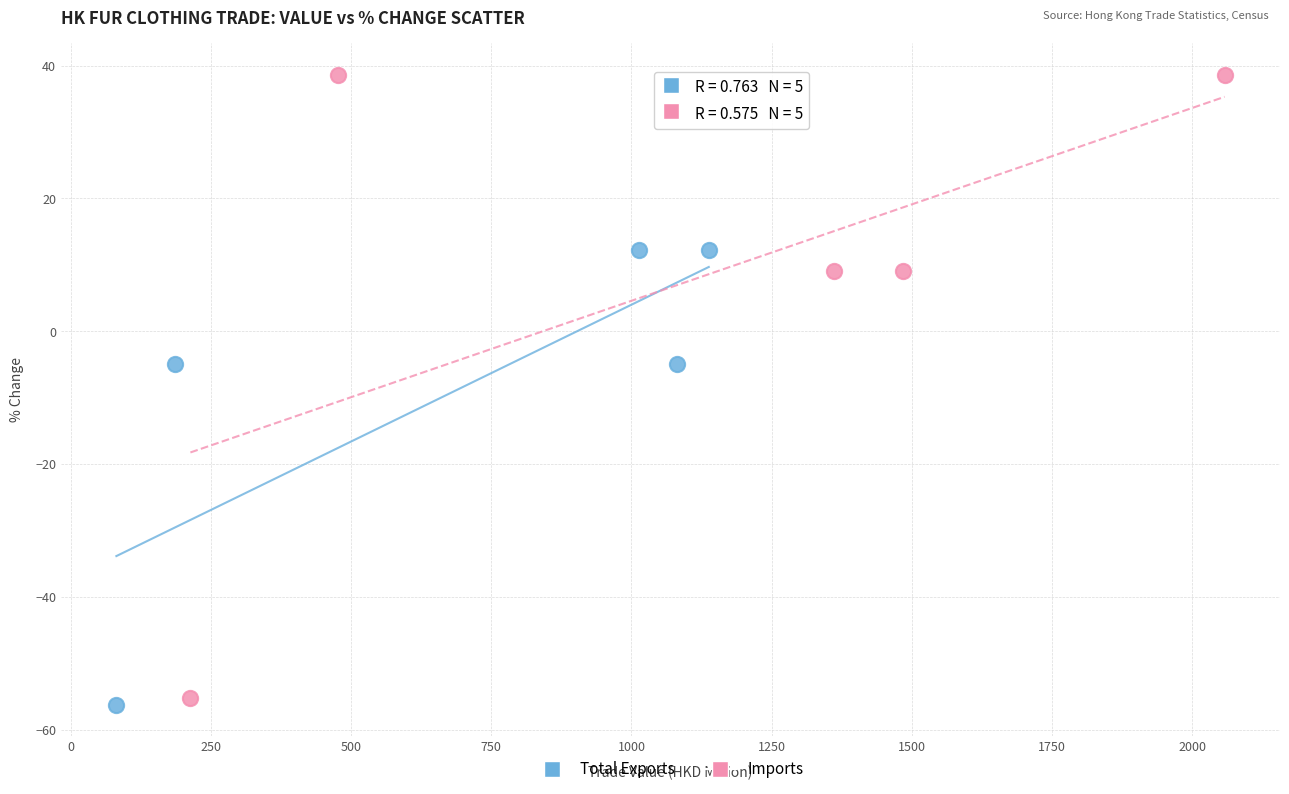

Which series contains the highest Y value?

Imports